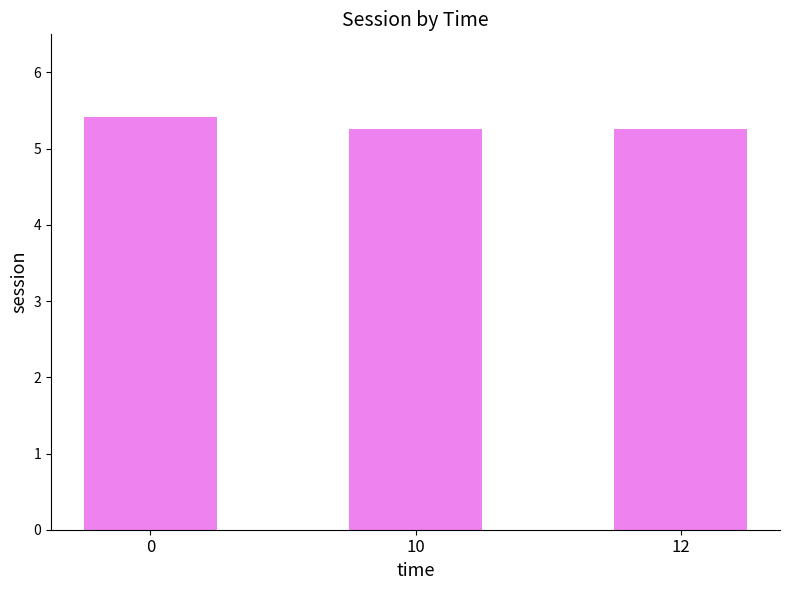

What is the smallest value displayed?

5.3